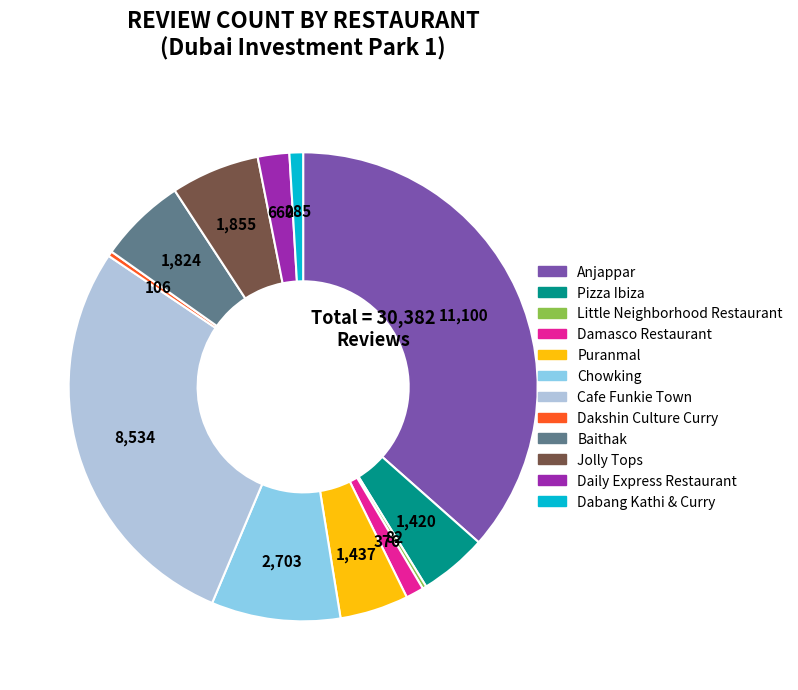

True or false: Daily Express Restaurant accounts for 9% of the total.

False